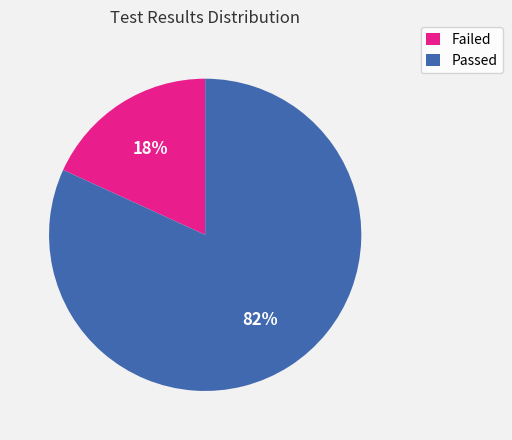

How many segments does this pie chart have?

2